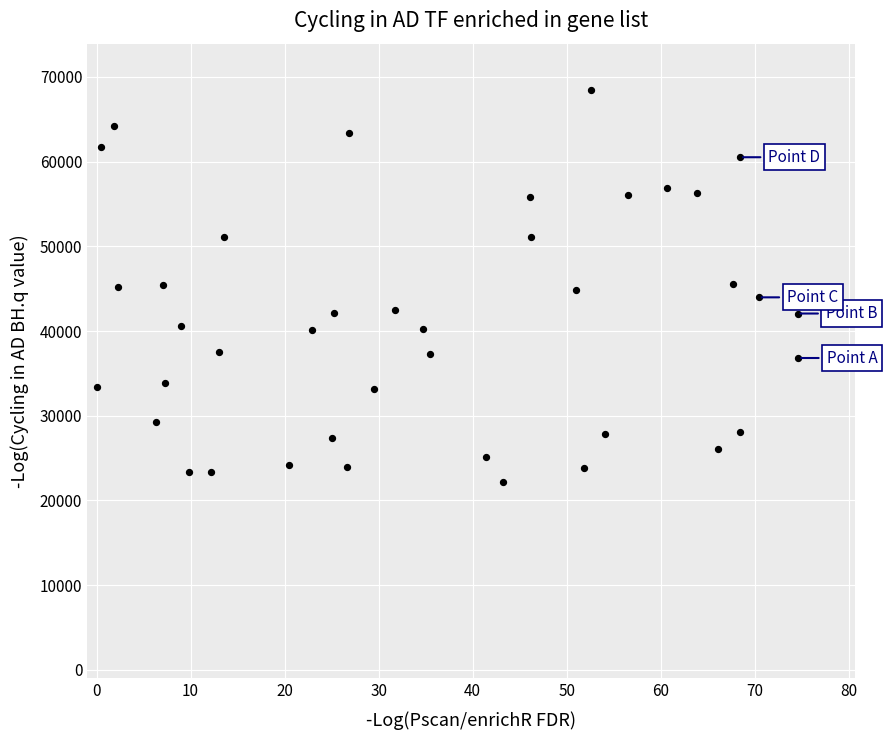

What is the range of Y values (max minus min)?

46290